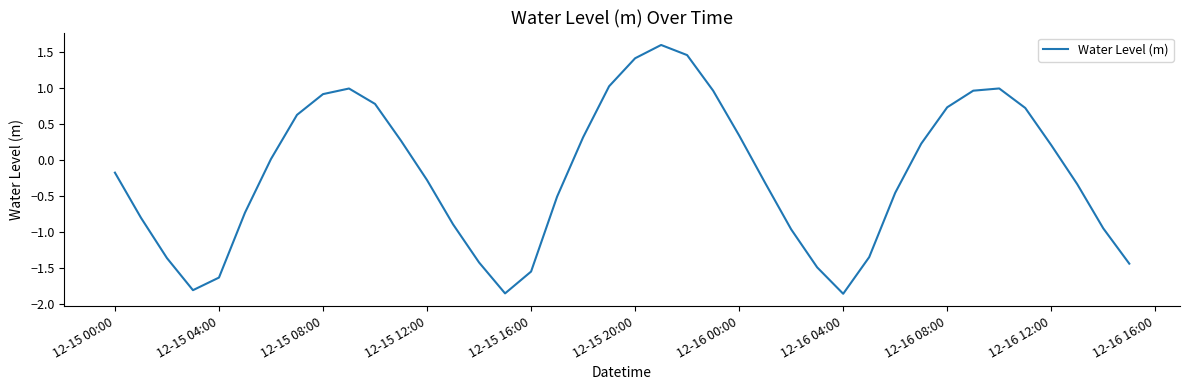

What is the difference between the maximum and minimum values?

3.5